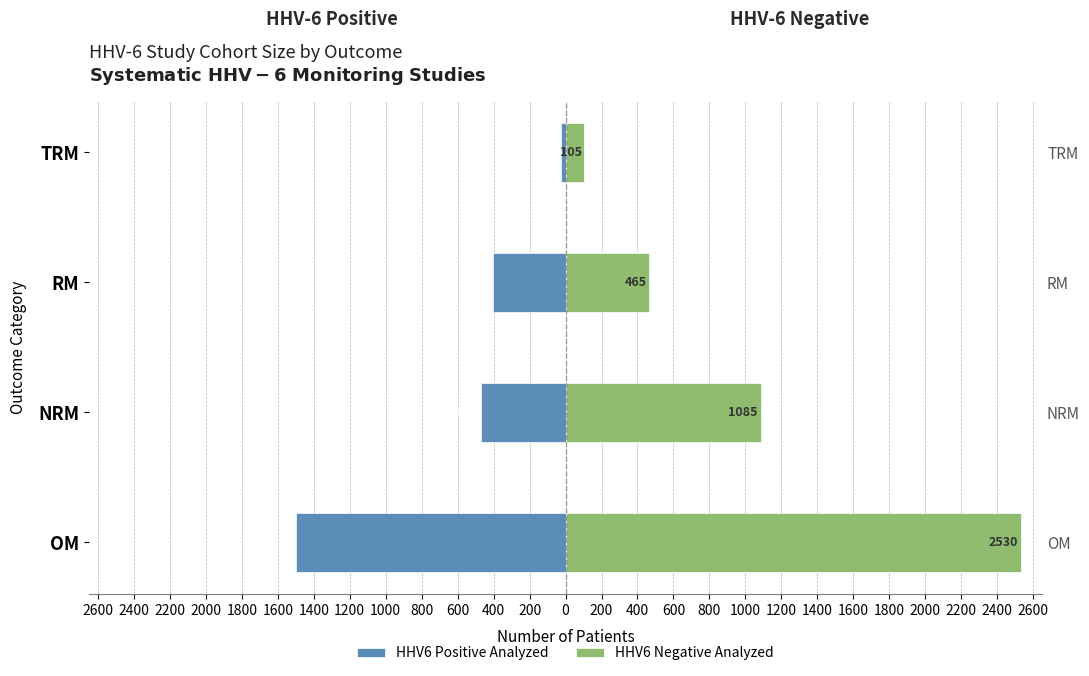

Which series has the widest spread of values?

HHV6 Negative Analyzed